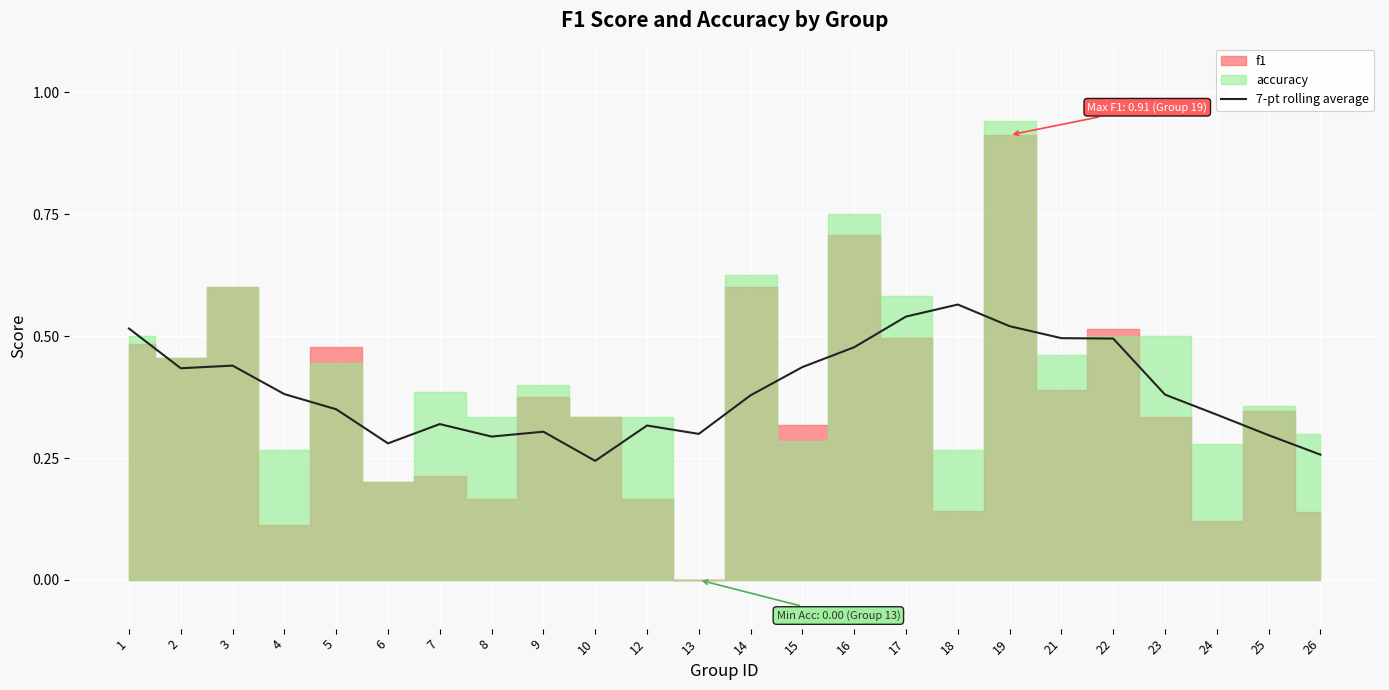

The 7-pt rolling average series shows 0.2 at 24. True or false?

False